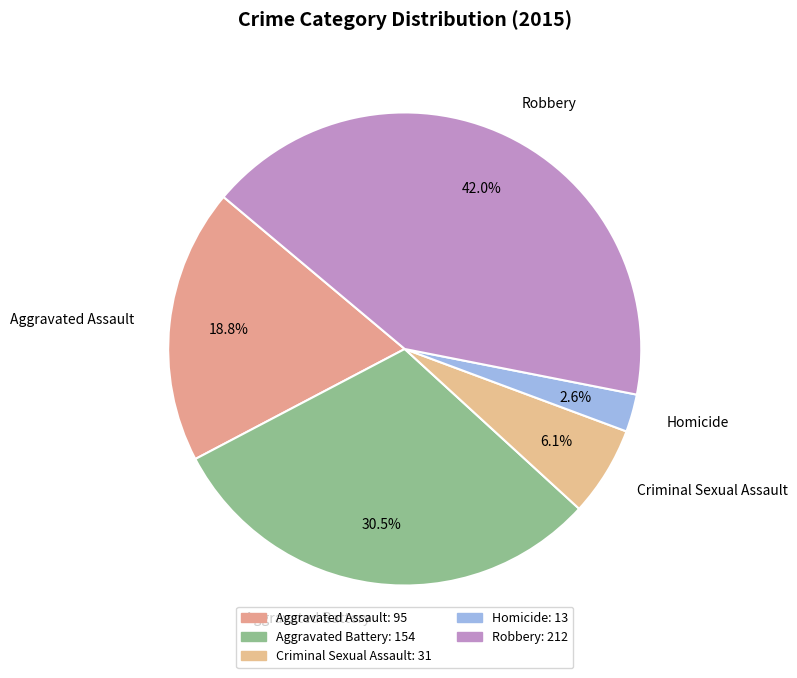

To the nearest percent, what is the combined percentage of Aggravated Assault and Robbery?

61%